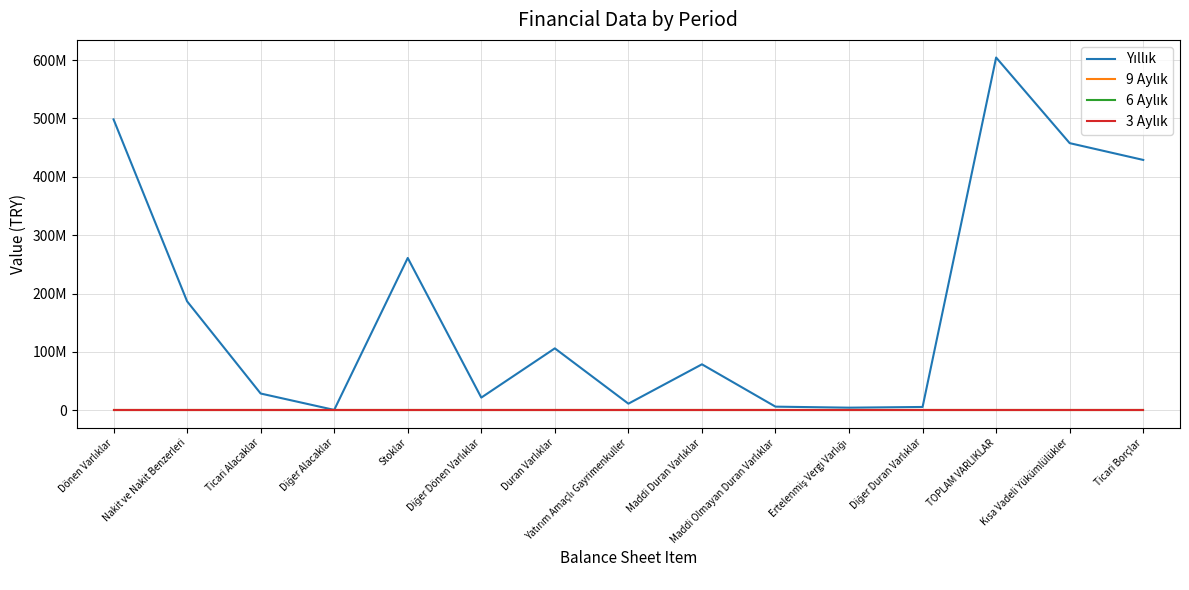

Does the chart display data point markers on the line(s)?

No